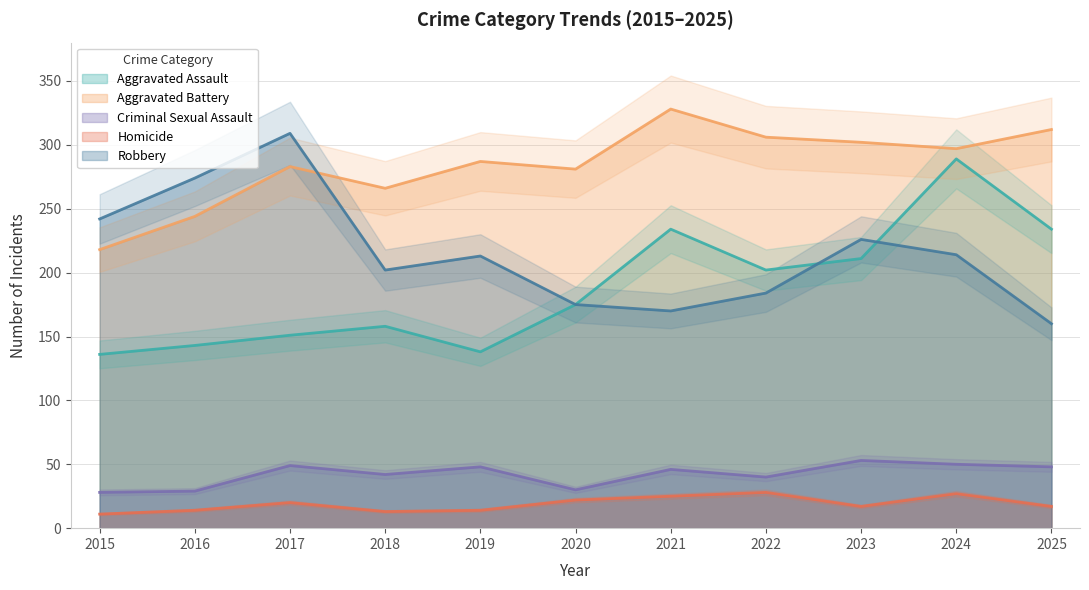

How many data points does each series have?

11